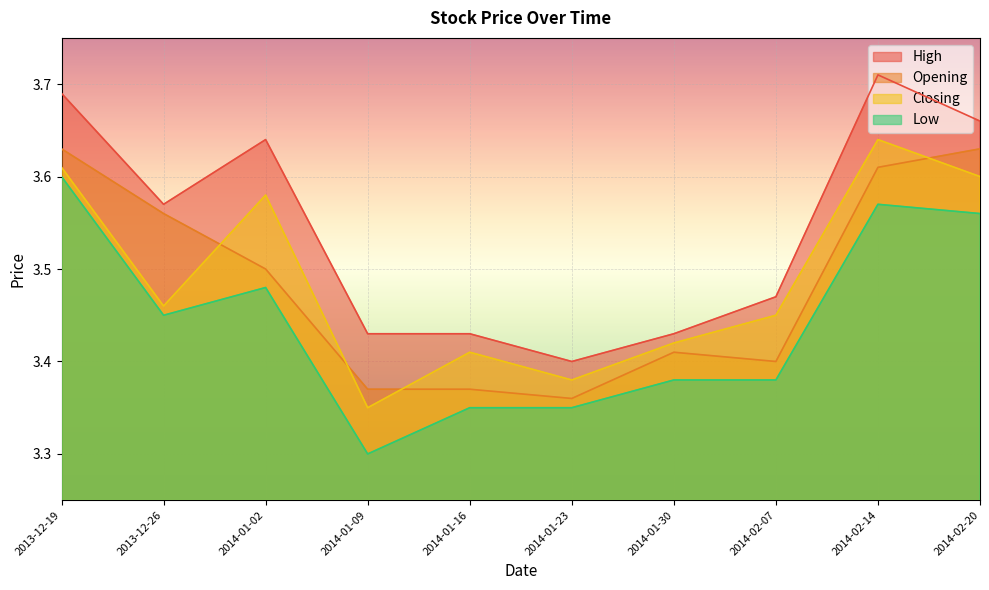

The value of Closing at 2013-12-19 is 3.6. True or false?

True